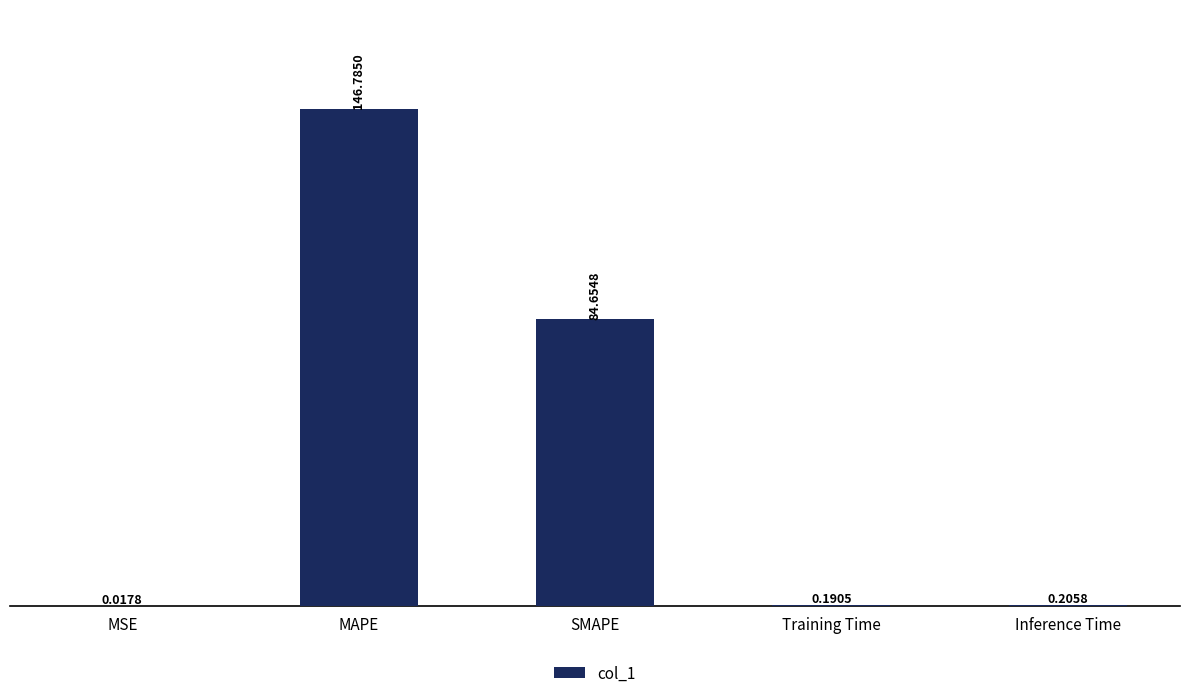

What is the change in value from MAPE to SMAPE?

-62.1